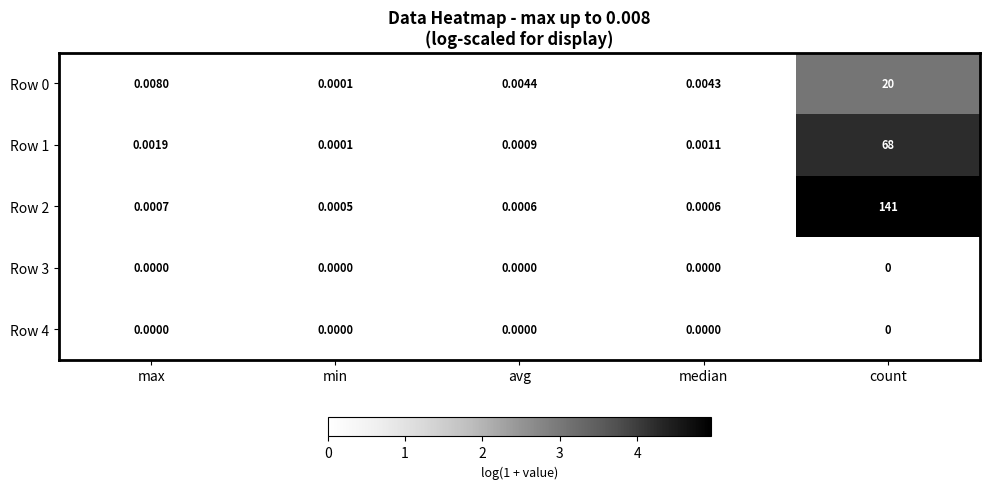

Is the value of Row 2 at min greater than the value of Row 4 at count?

Yes